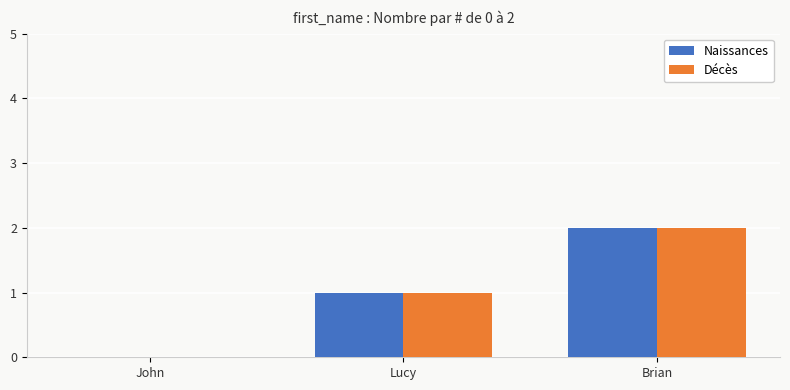

How many categories are shown in the chart?

3